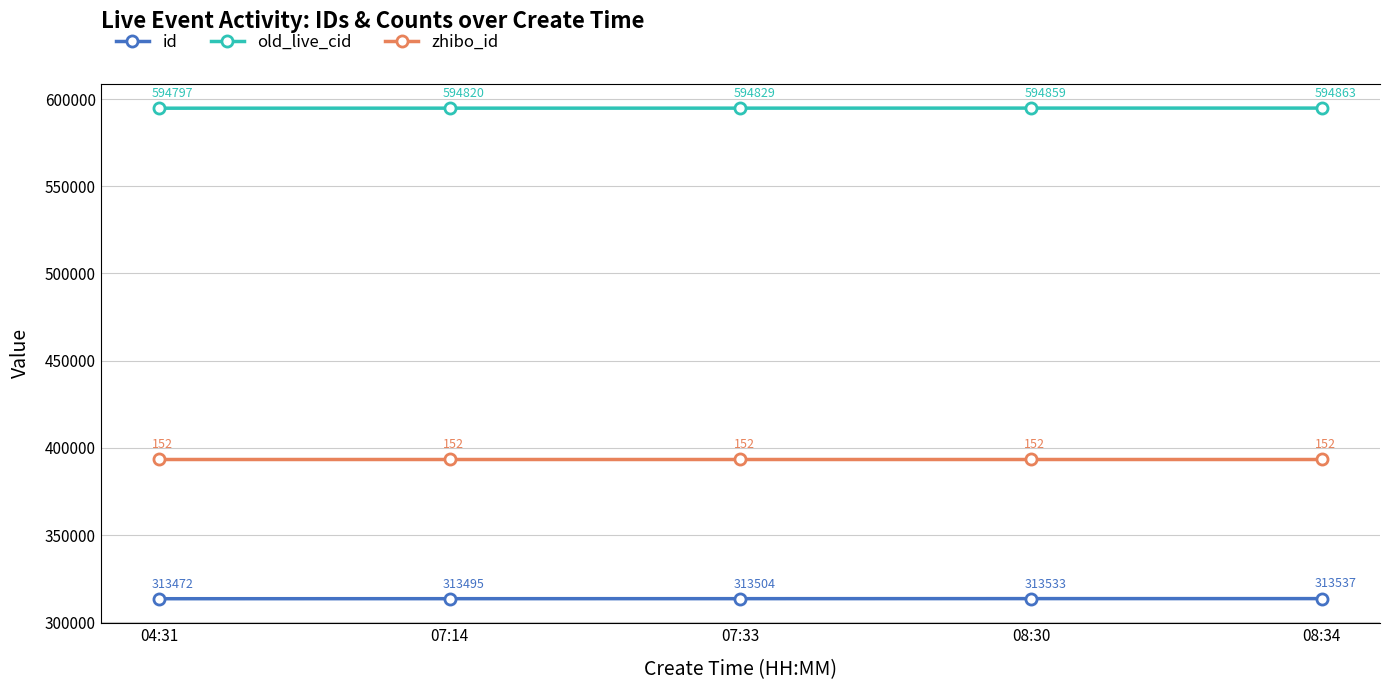

Reading left to right, what are all the values shown in this chart?

id: 04:31=313472	07:14=313495	07:33=313504	08:30=313533	08:34=313537
old_live_cid: 04:31=594797	07:14=594820	07:33=594829	08:30=594859	08:34=594863
zhibo_id: 04:31=152	07:14=152	07:33=152	08:30=152	08:34=152